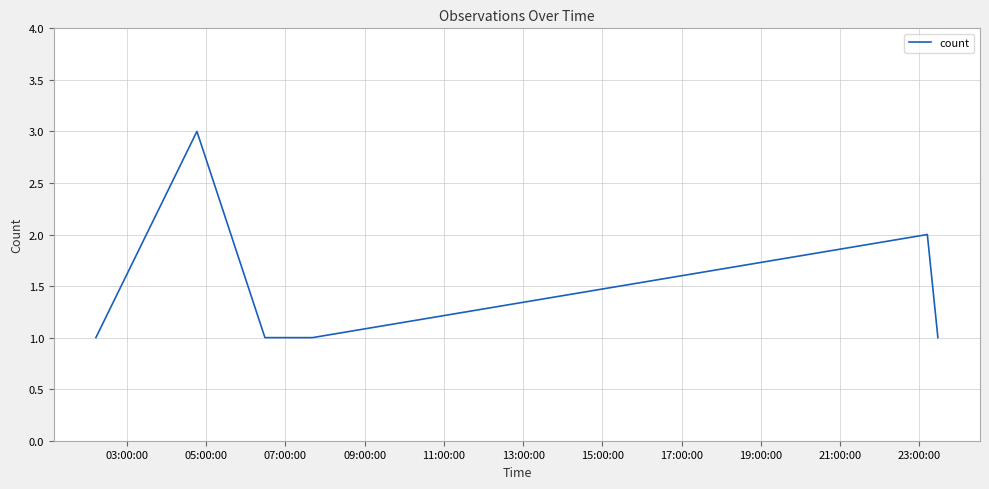

Reading left to right, what are all the values shown in this chart?

1	3	1	1	2	1